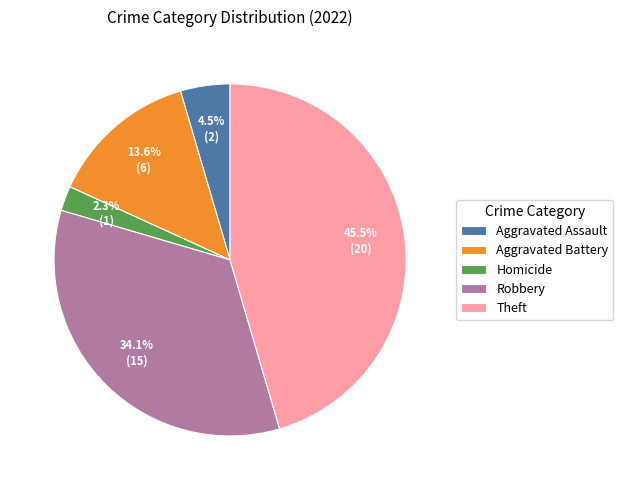

Which slice is the smallest?

Homicide